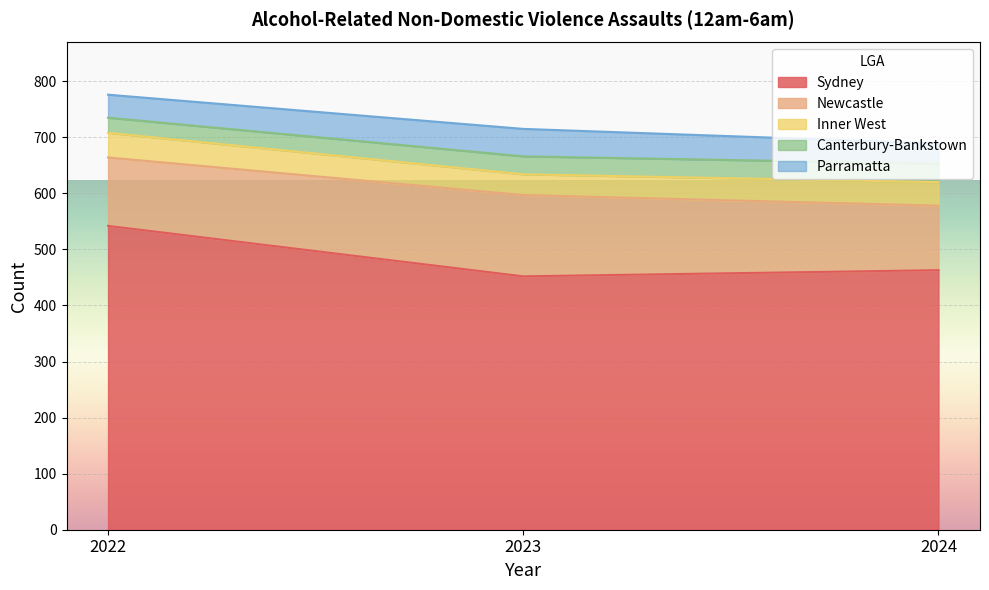

Which category has the lowest value across all series?

2022